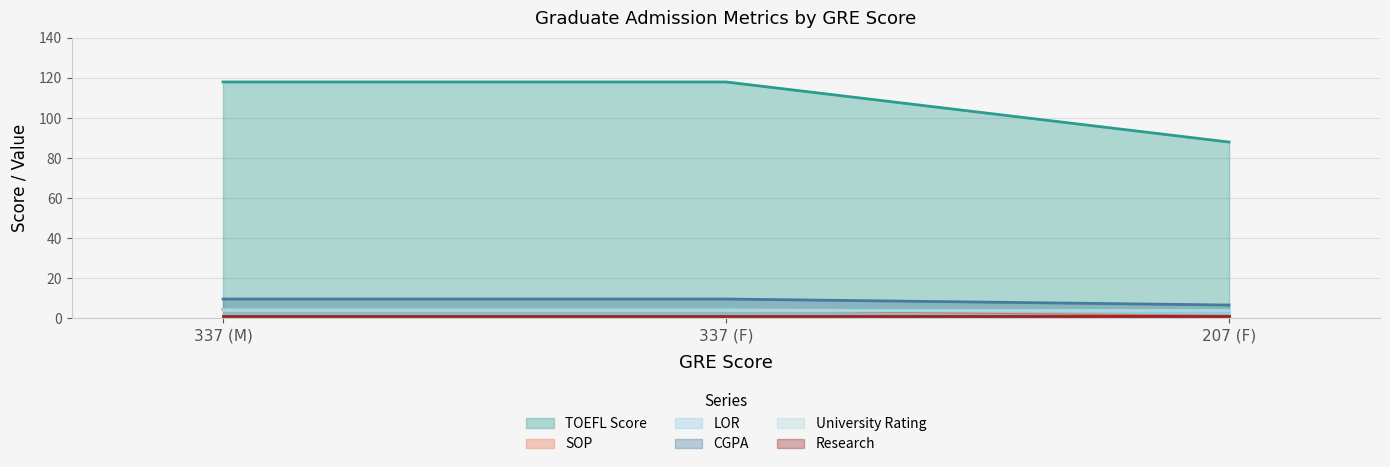

What is the average value of the SOP series?

3.5